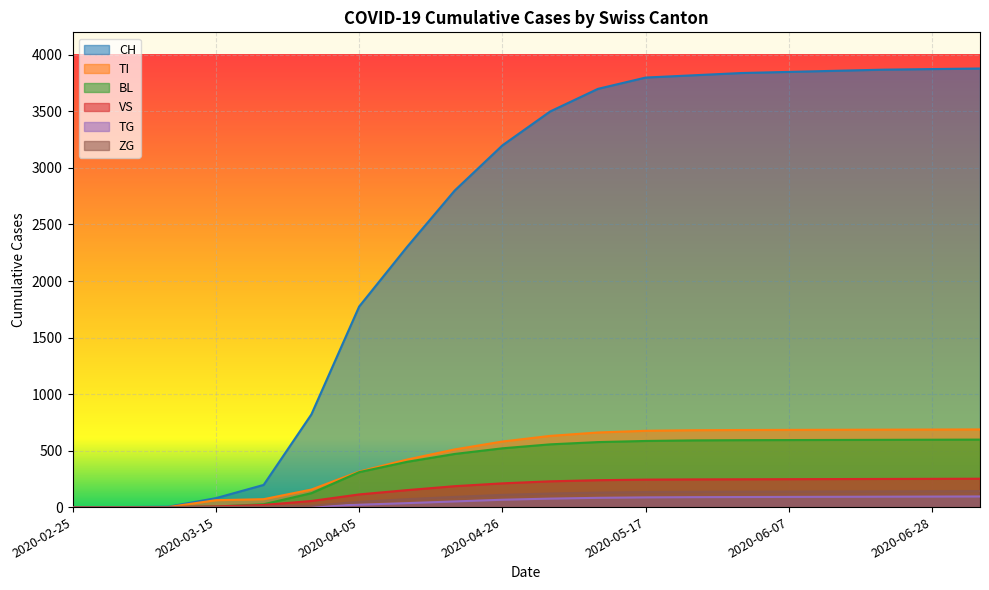

What is the difference between the maximum and second lowest values in the BL series?

597